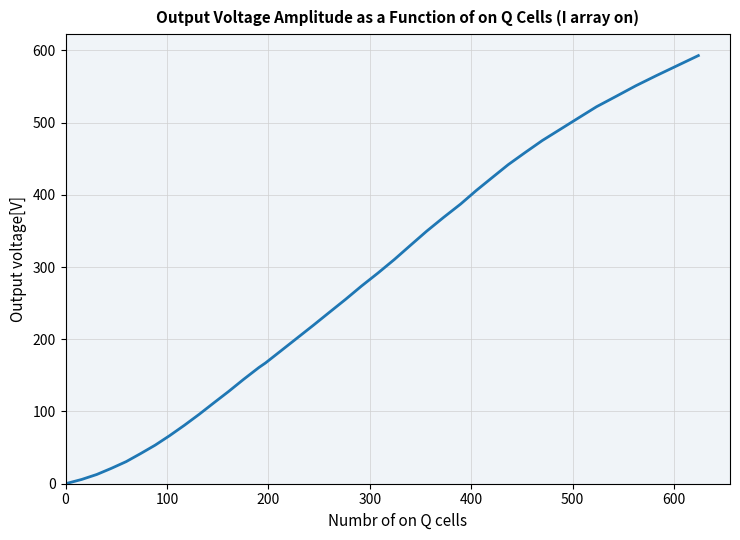

What is the greatest value displayed?

592.8